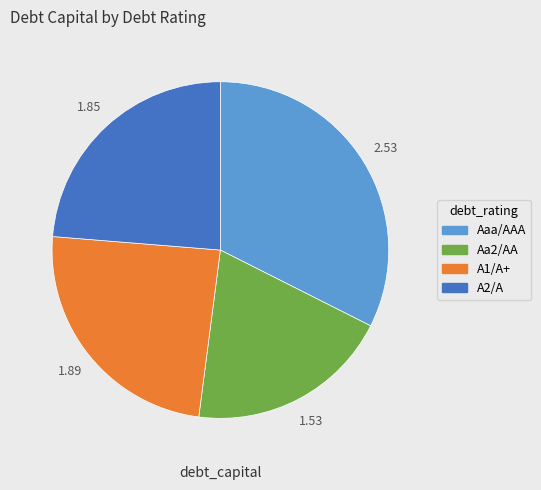

Rank the categories by value from highest to lowest.

Aaa/AAA, A1/A+, A2/A, Aa2/AA